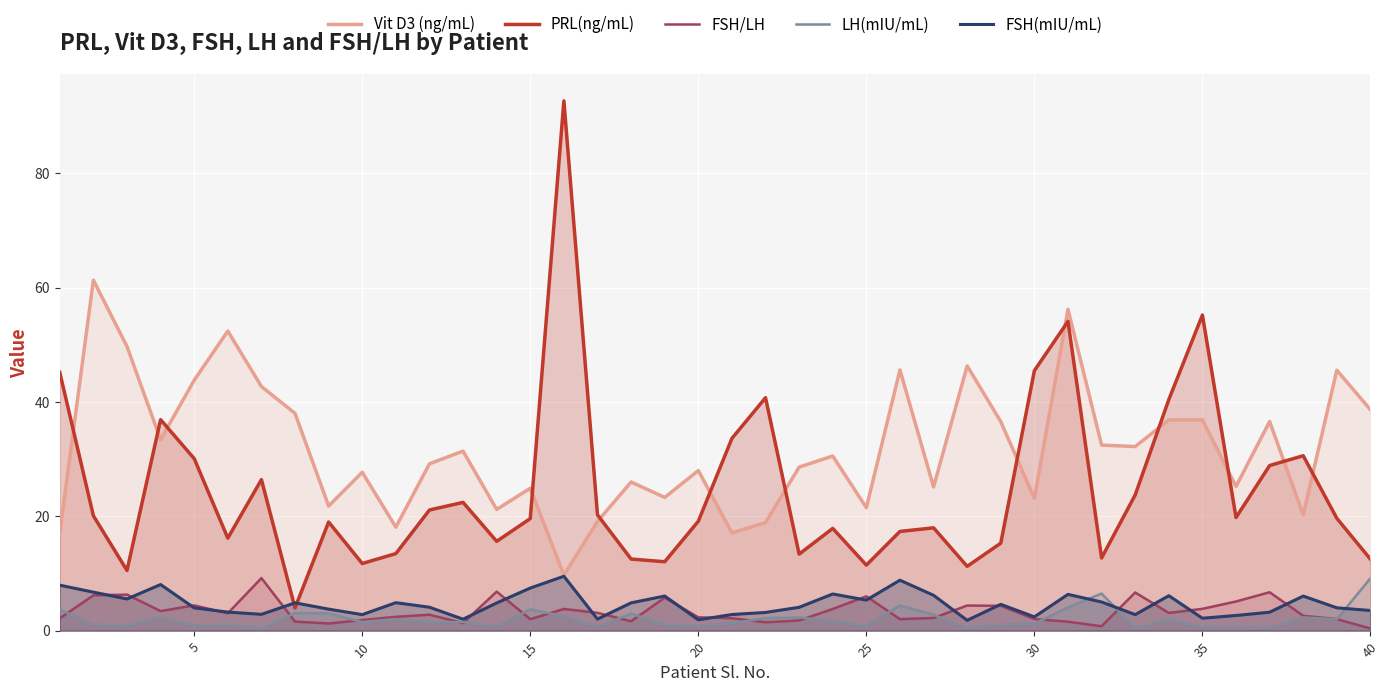

List the series in order of their peak value, highest first.

PRL(ng/mL), Vit D3 (ng/mL), FSH(mIU/mL), FSH/LH, LH(mIU/mL)